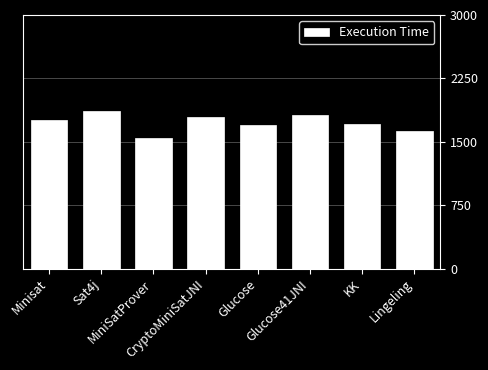

Approximately how many times larger is the value at Glucose compared to Lingeling?

1.0